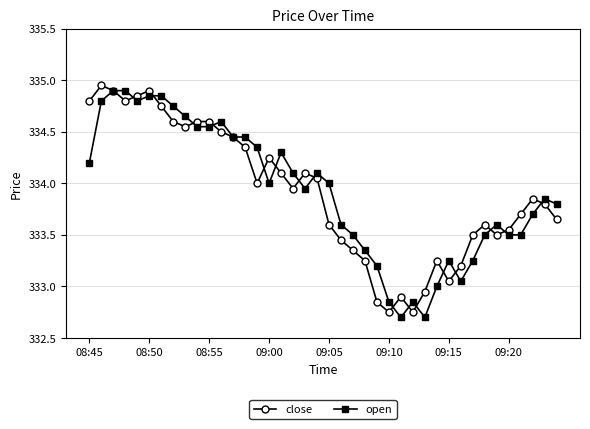

True or false: open has more than 1 interior local peaks.

True